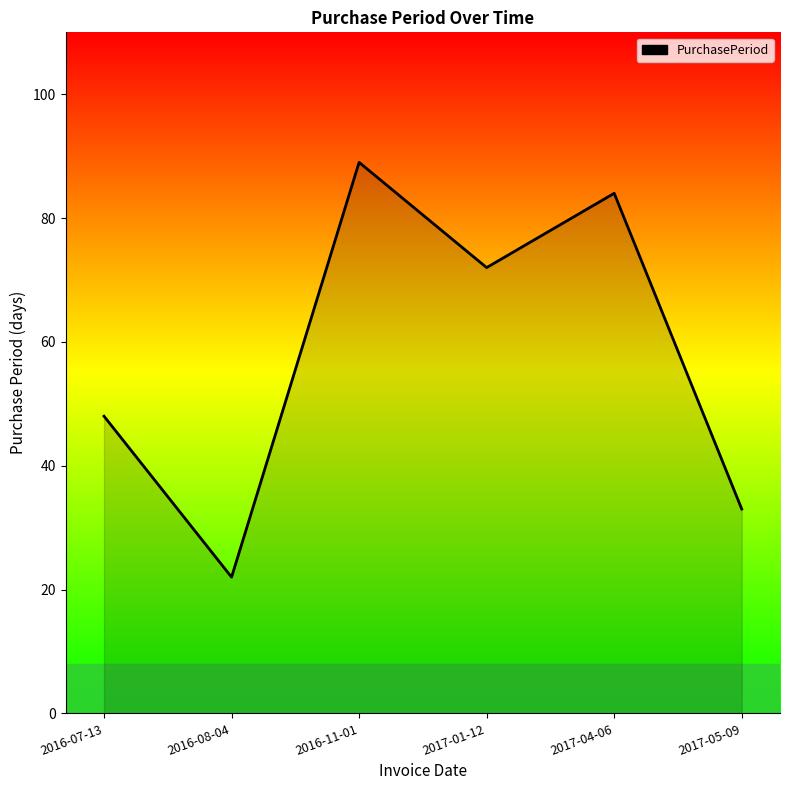

Is it true that the value at 2017-04-06 is 84?

True